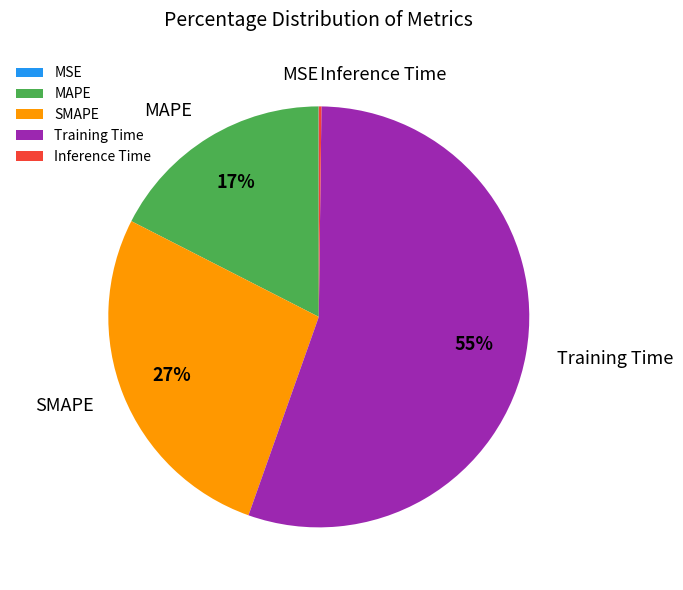

To the nearest percent, what portion does MAPE represent?

17%